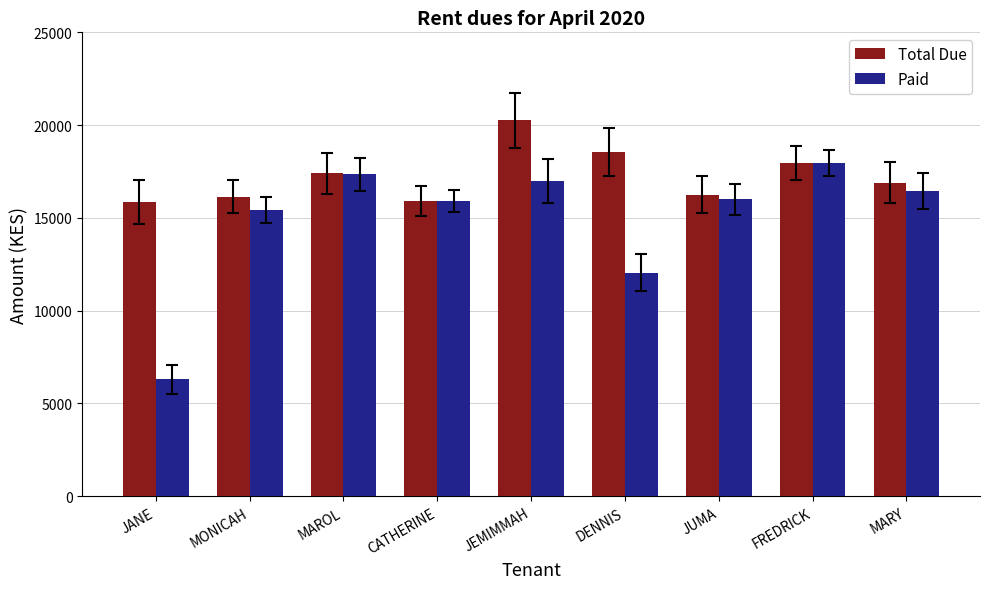

What is the difference between the maximum and minimum values in the Total Due series?

4400